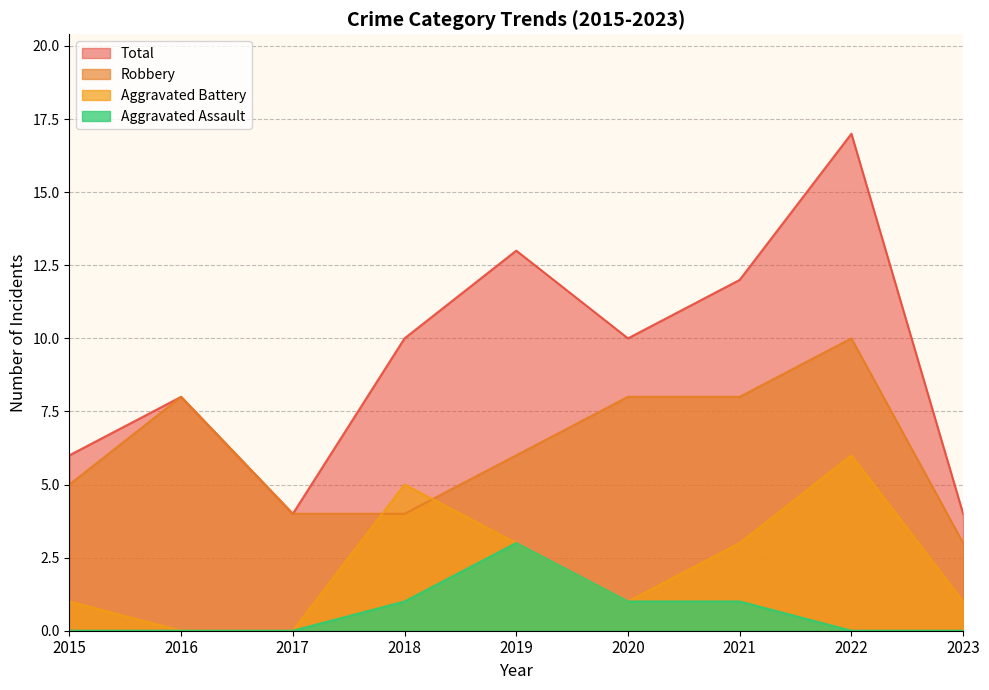

Rank the series by their maximum value, from lowest to highest.

Aggravated Assault, Aggravated Battery, Robbery, Total